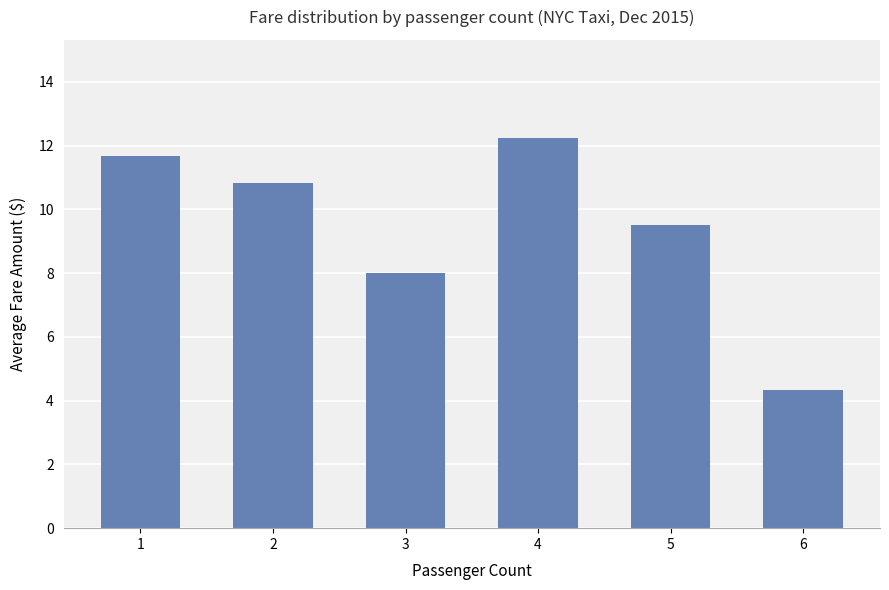

Read the value at 3.

8.0